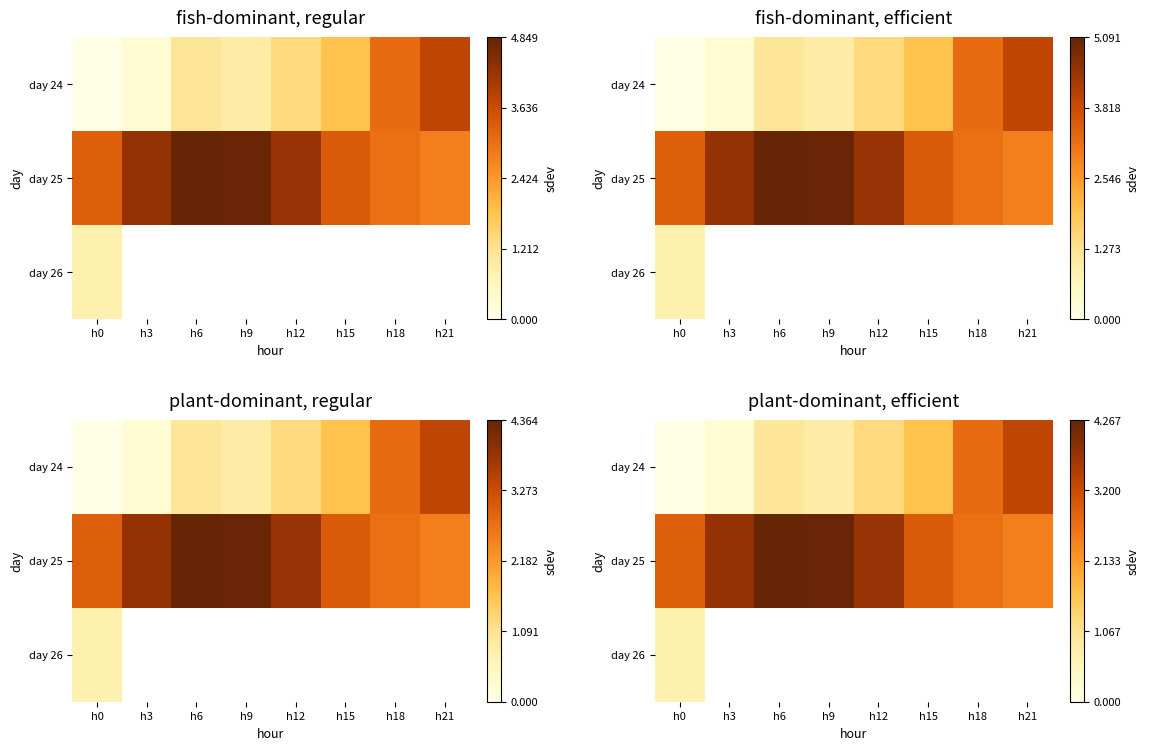

Which category has the lowest value across all series?

h0